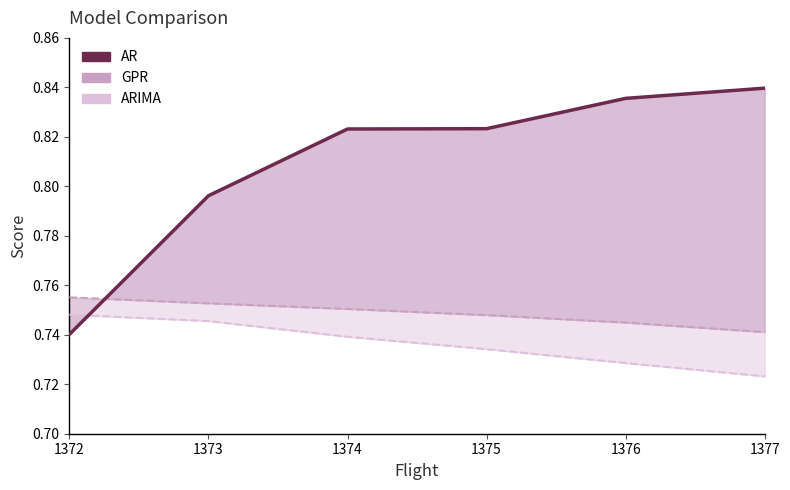

The chart shows a value of 1.4 at 1377. True or false?

False